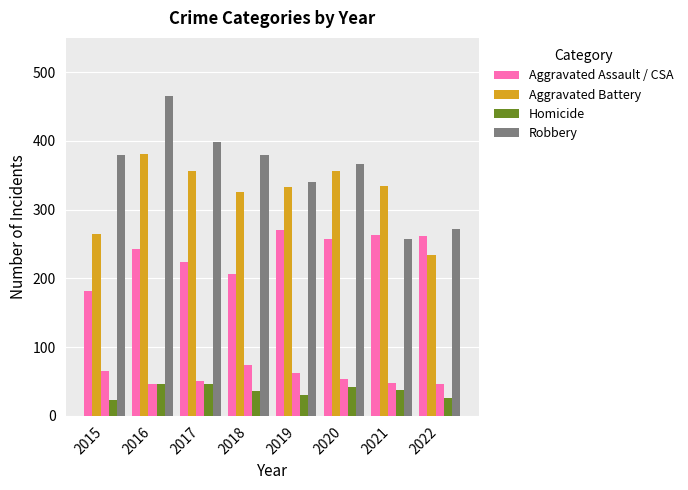

Count the number of categories in the chart.

8